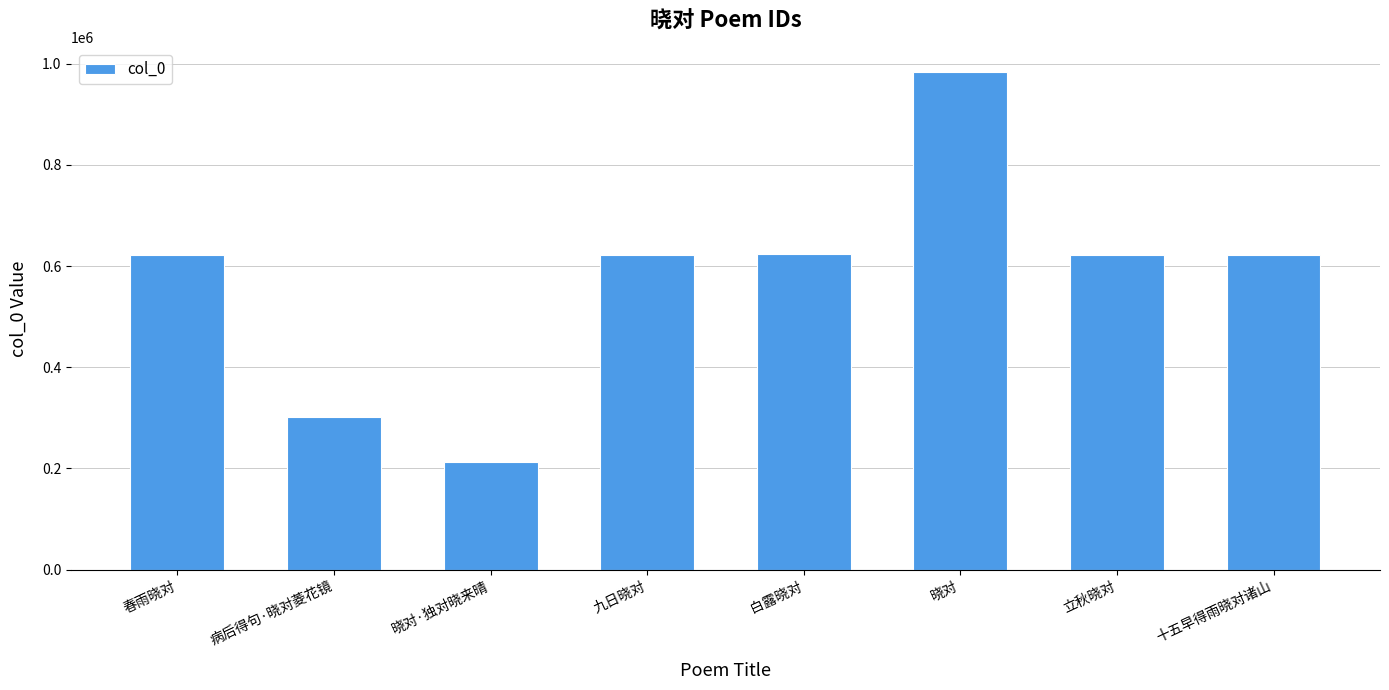

How many distinct data groups are displayed?

1